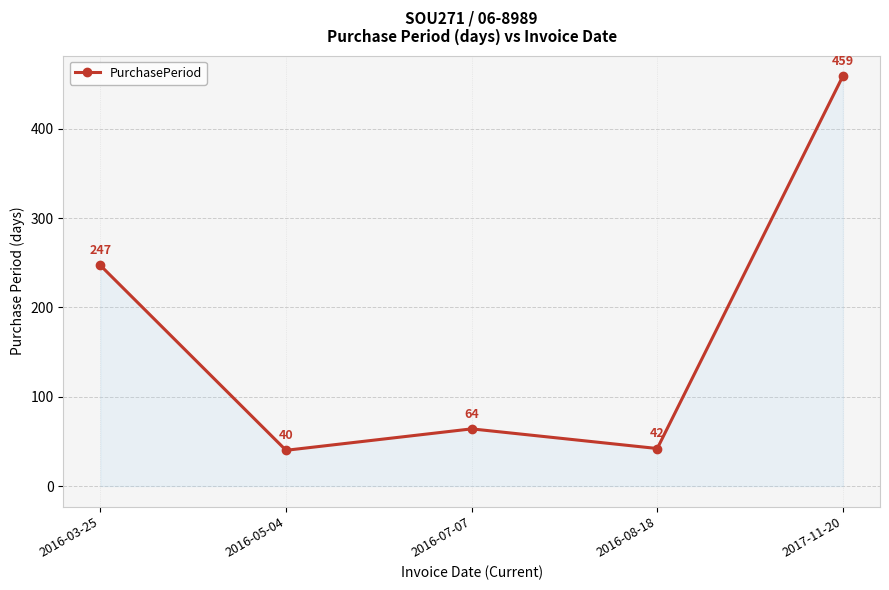

Rank the categories by value from lowest to highest.

2016-05-04, 2016-08-18, 2016-07-07, 2016-03-25, 2017-11-20